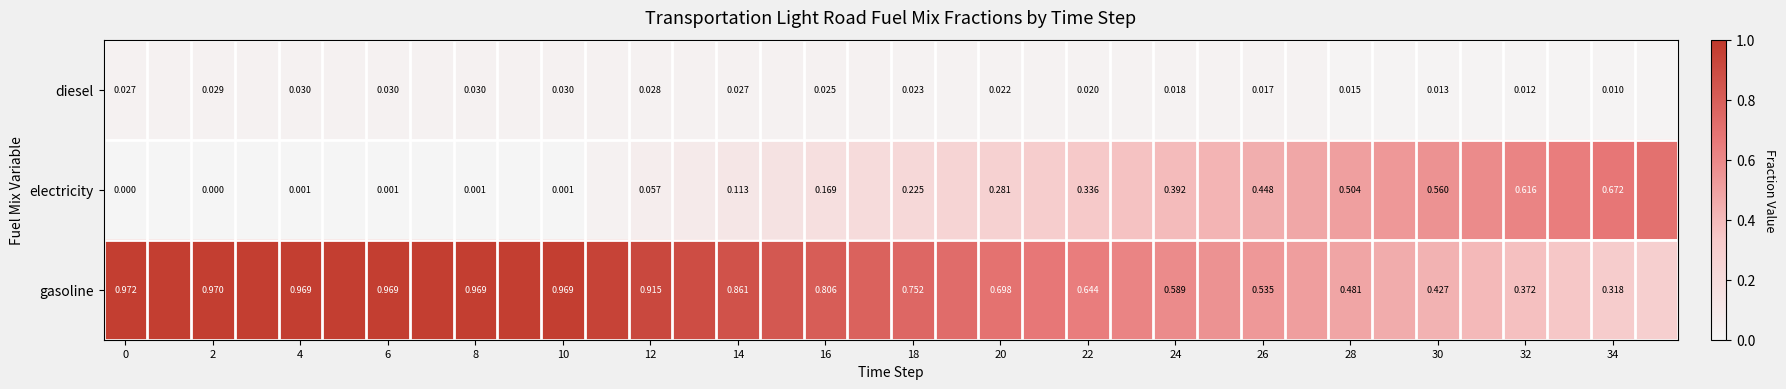

Rank the series at 18 from highest to lowest value.

gasoline, electricity, diesel